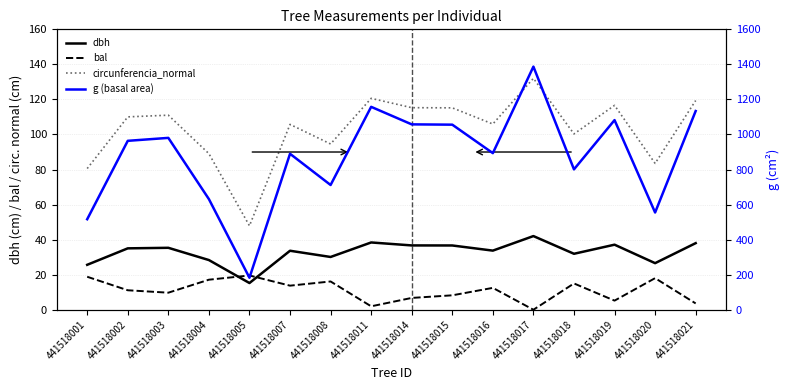

Count the number of categories in the chart.

16